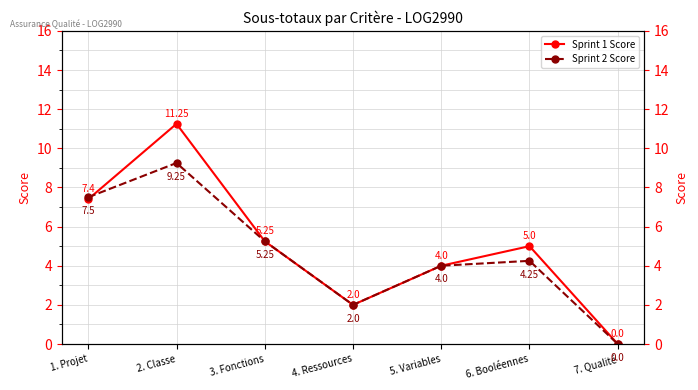

The Sprint 2 Score series shows 9.2 at 2. Classe. True or false?

True